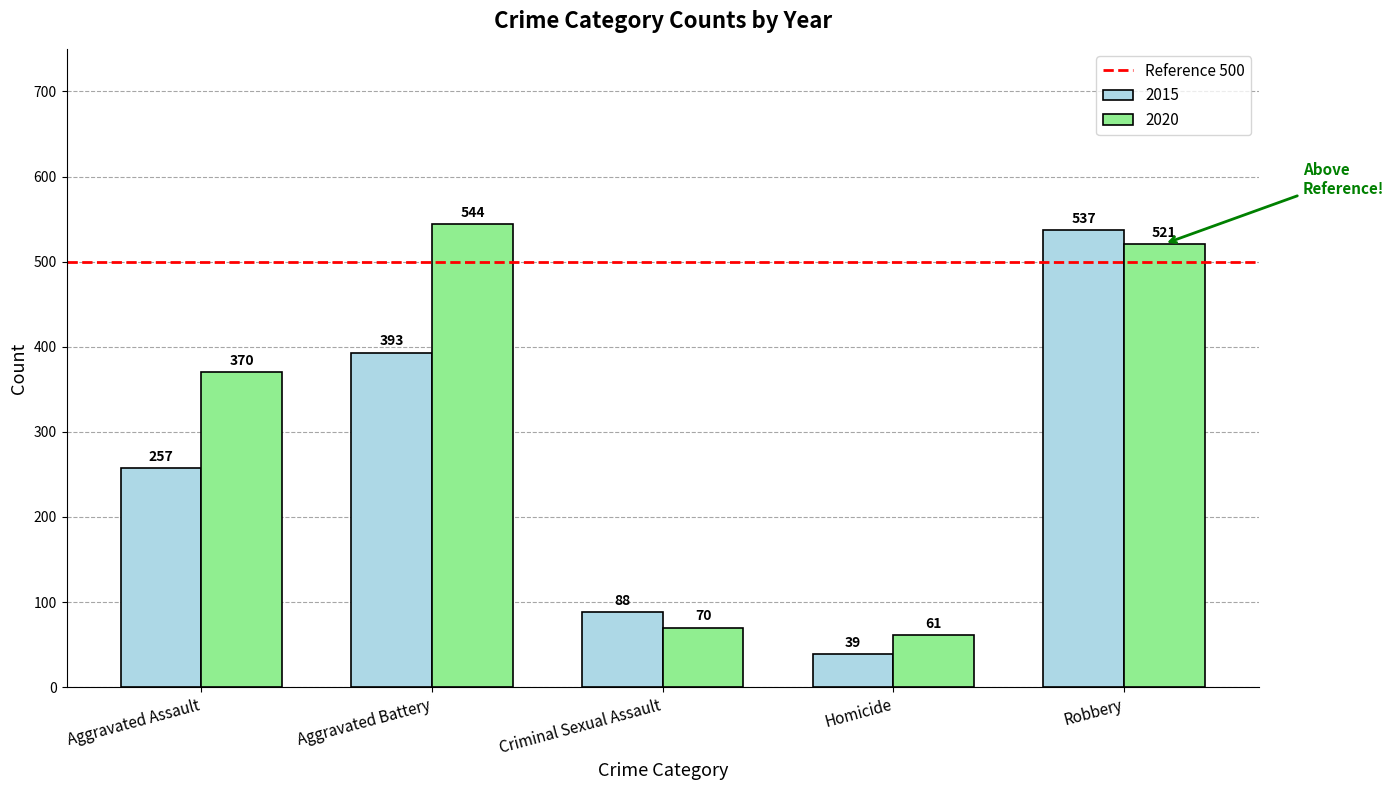

The 2015 series shows 257 at Aggravated Assault. True or false?

True